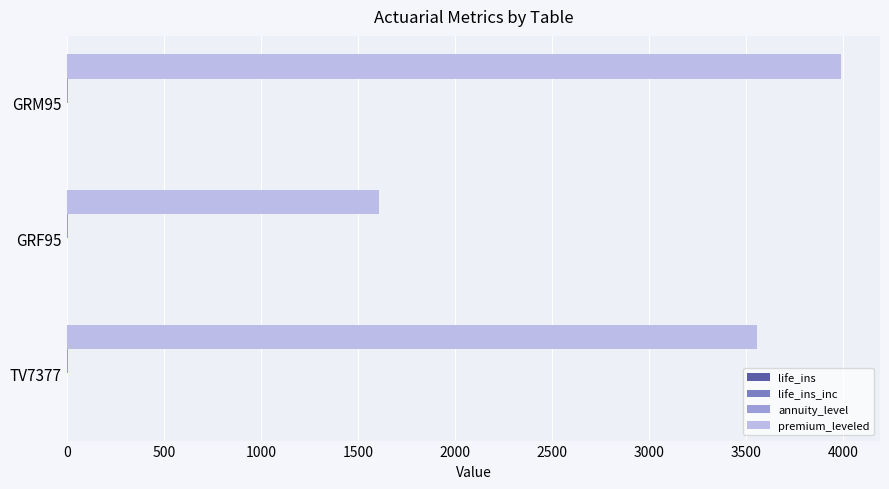

Between TV7377 and GRF95, which series saw the biggest shift?

premium_leveled